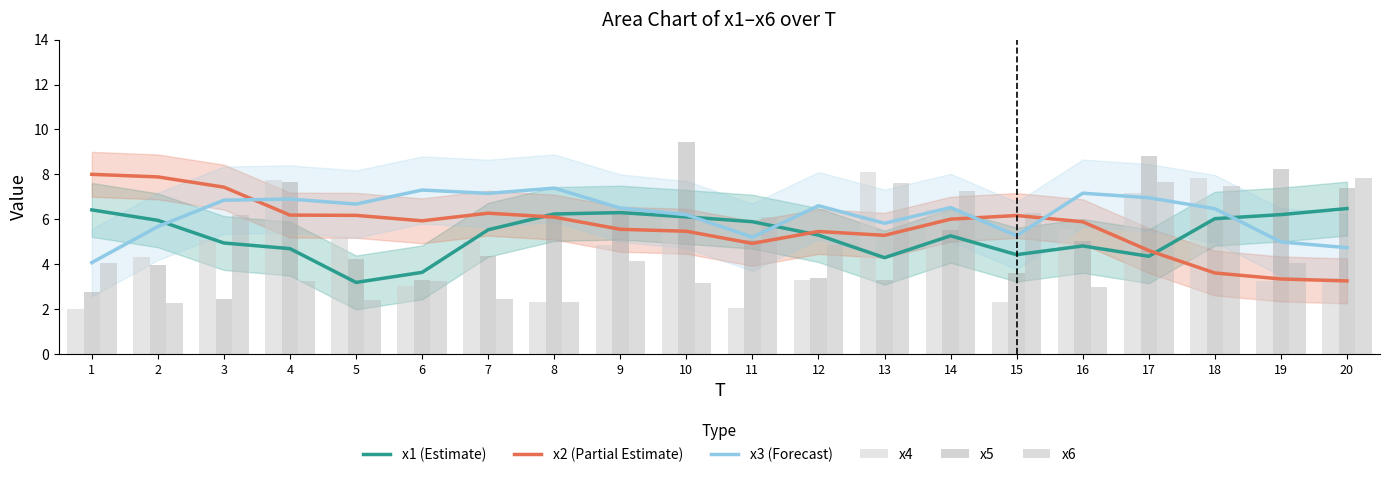

What is the value of the x4 bar at the 20th from the left?

3.4